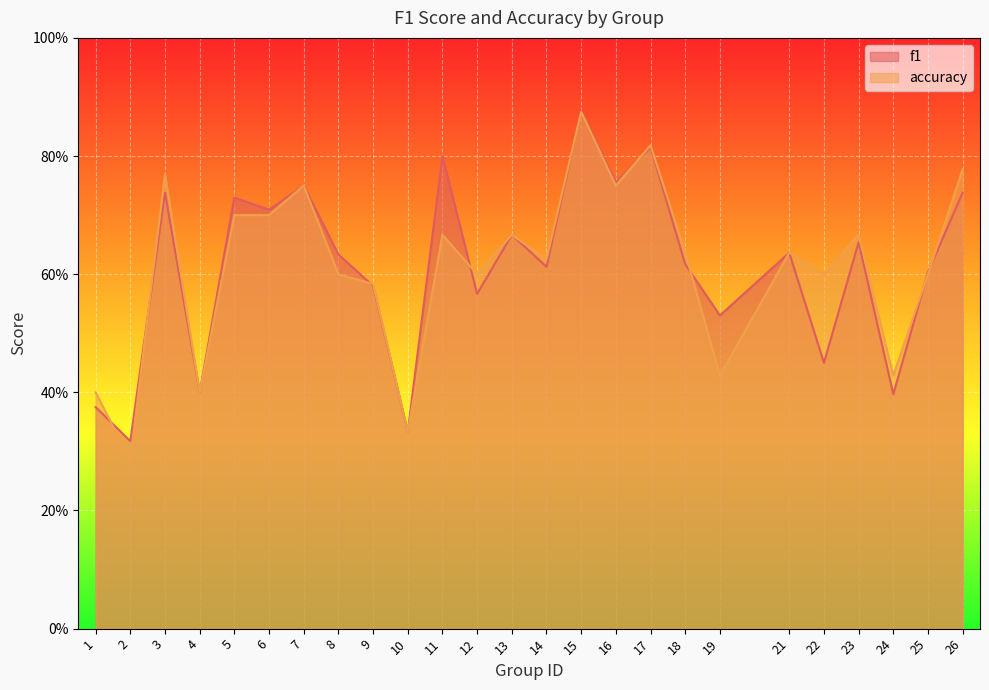

The accuracy series shows 0.8 at 26. True or false?

True